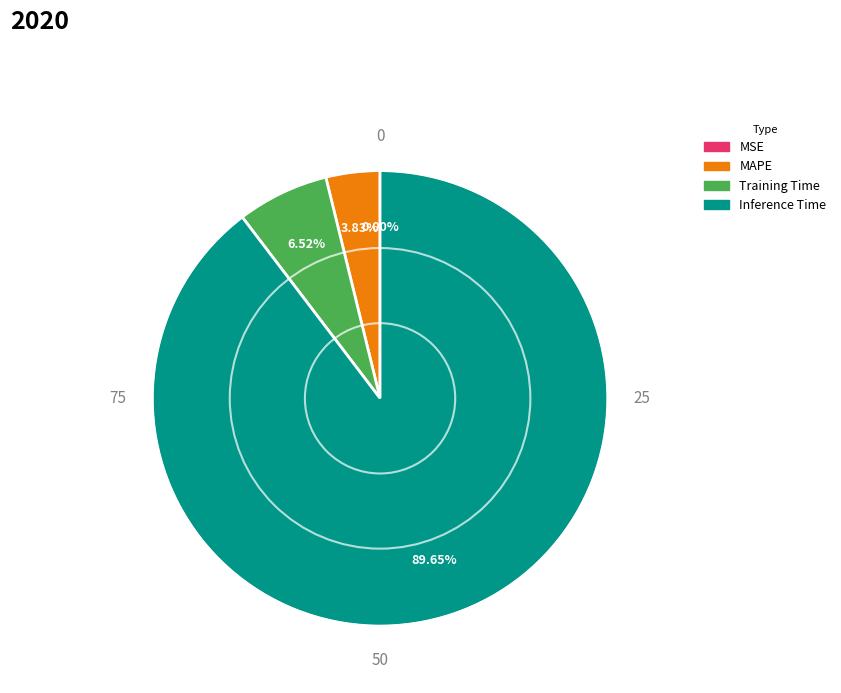

Is there any slice that represents more than half of the pie?

Yes